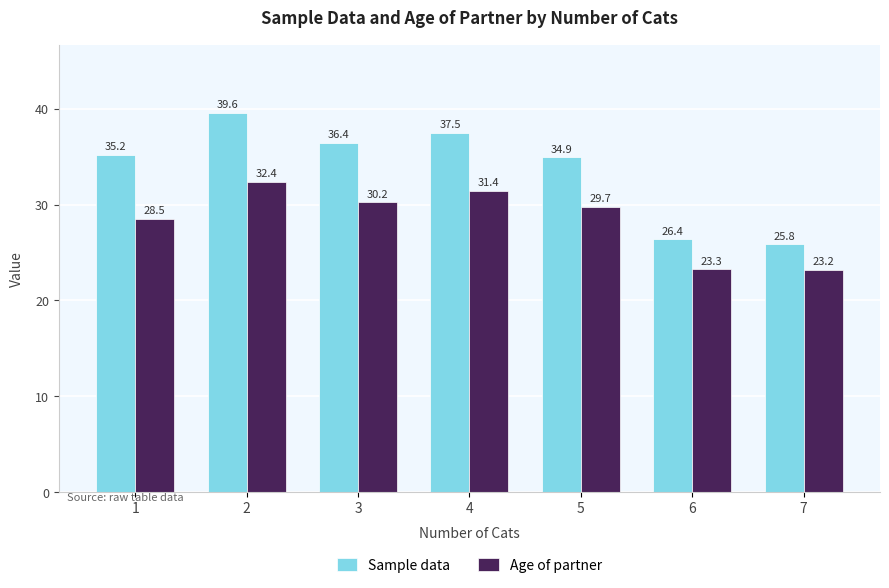

What is the difference between the maximum and minimum values in the Sample data series?

13.7